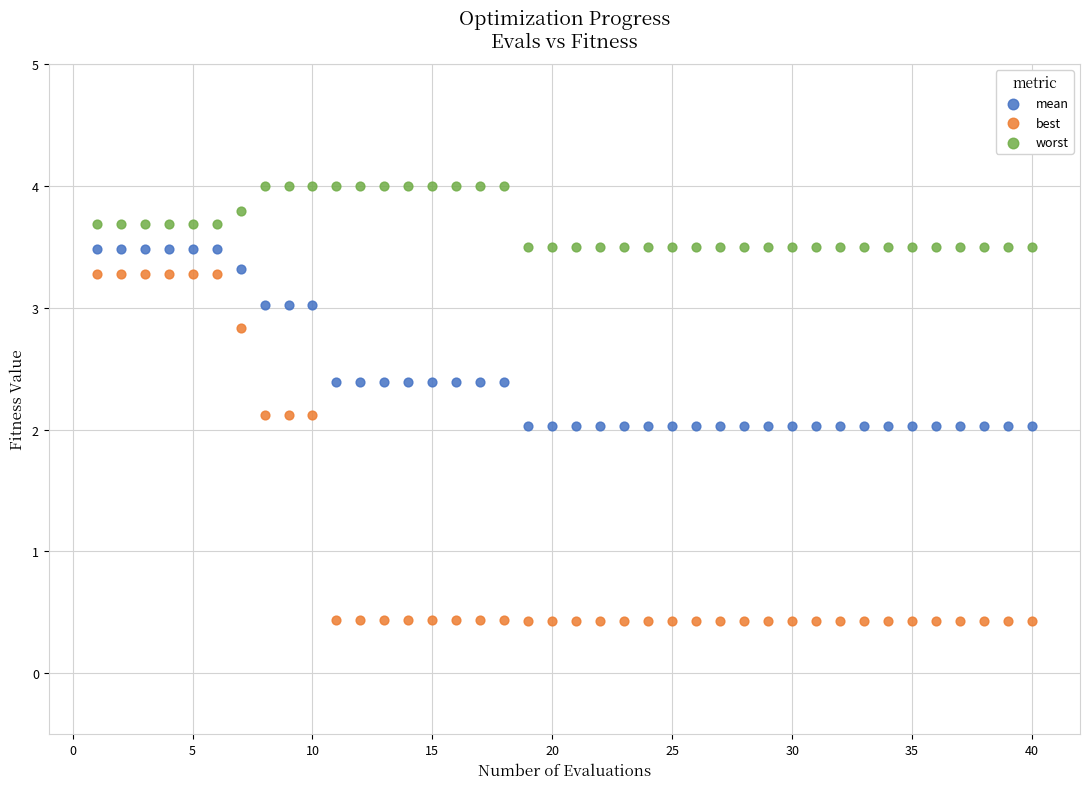

Which series reaches the maximum Y coordinate?

worst